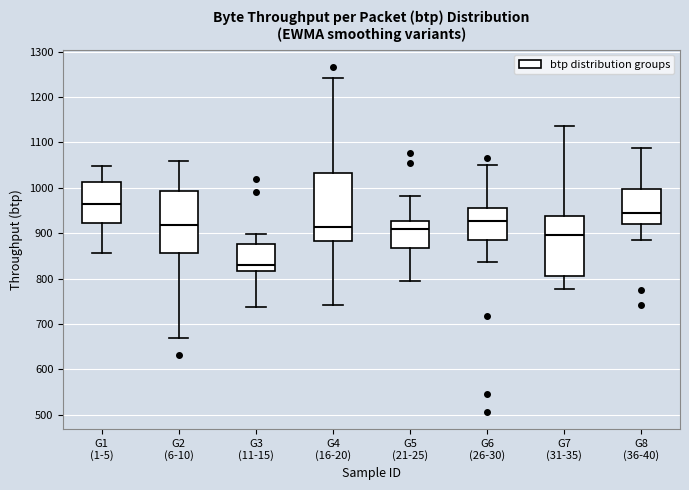

Which box's median line is the highest?

G1 (1-5)